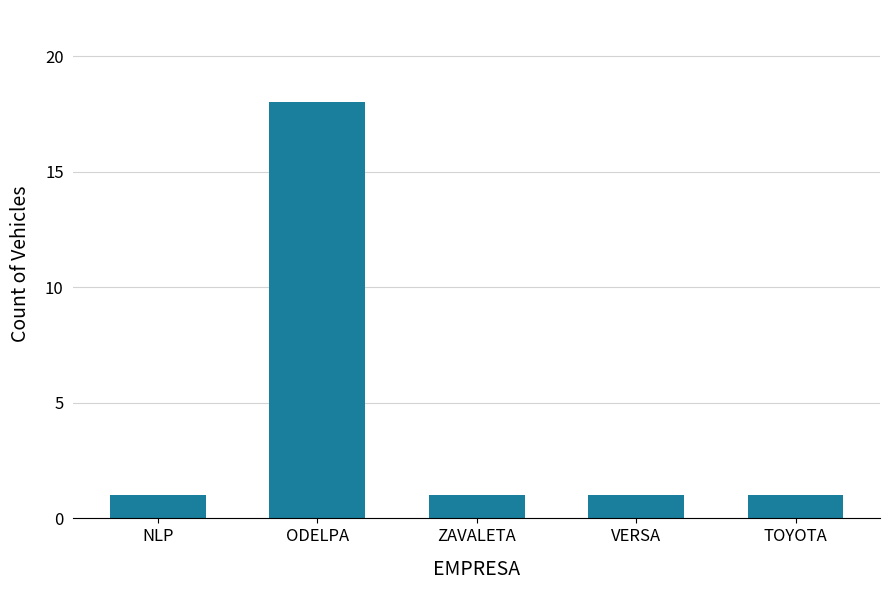

How many bars are there in total?

5